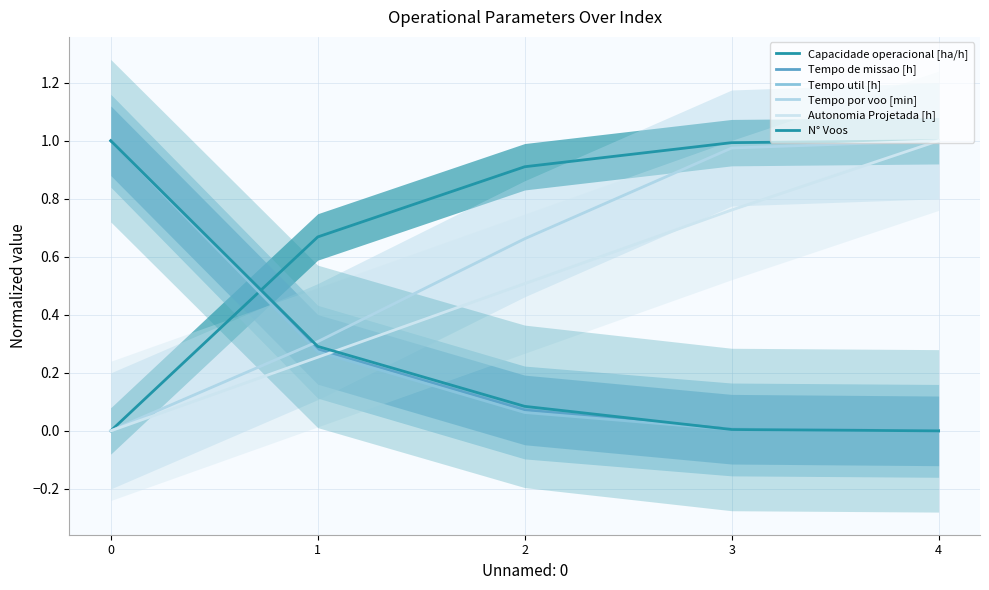

What is the total value across all series at 3?

2.7